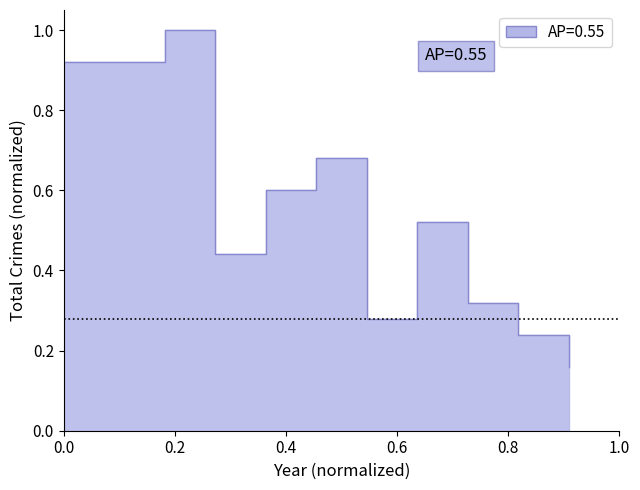

How many interior local peaks (higher than both neighbors) does the data have?

3